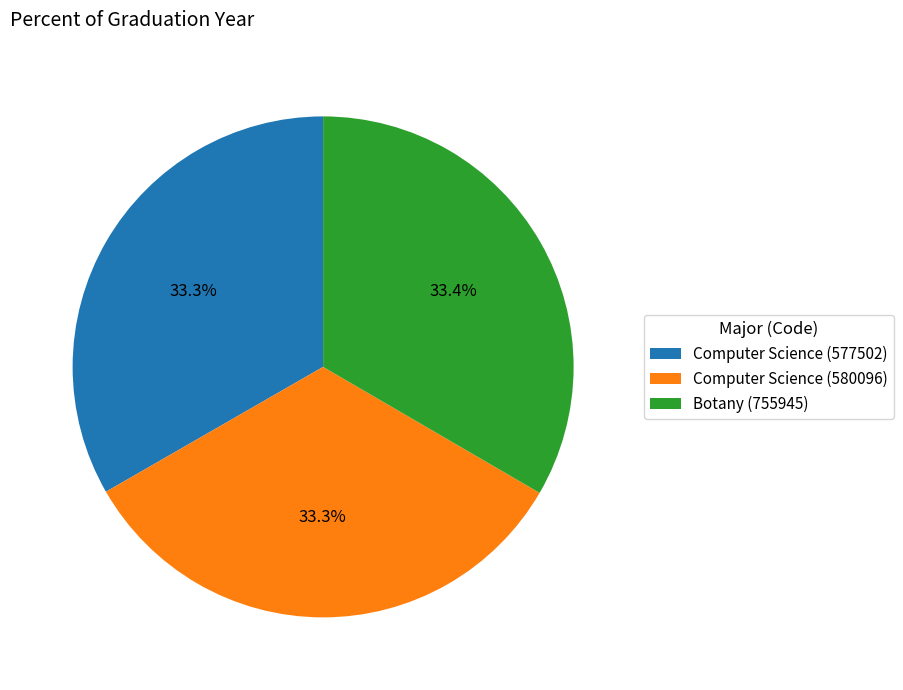

To the nearest percent, what is the average slice percentage?

33%